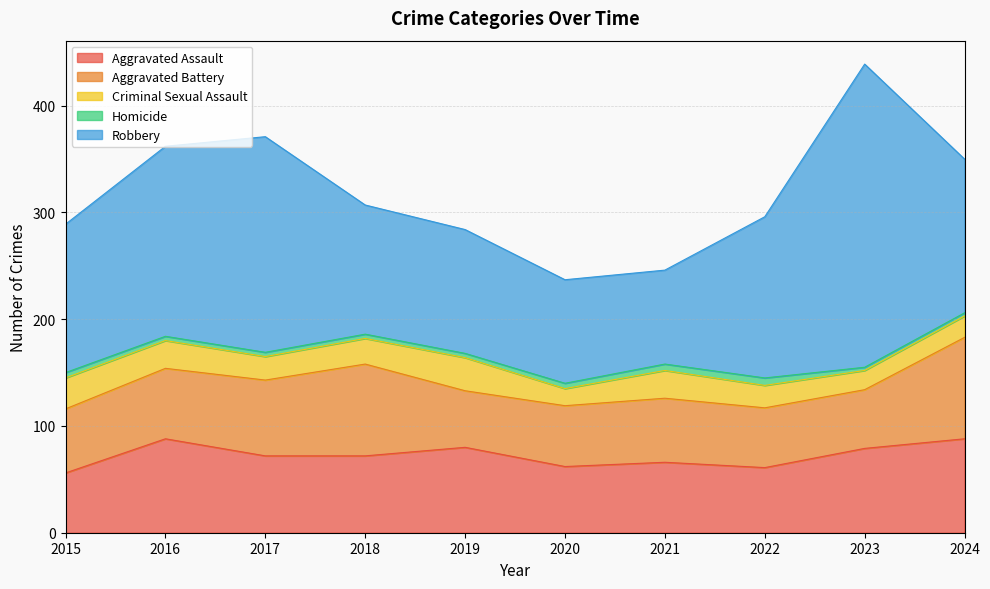

What is the minimum value for Aggravated Assault?

56